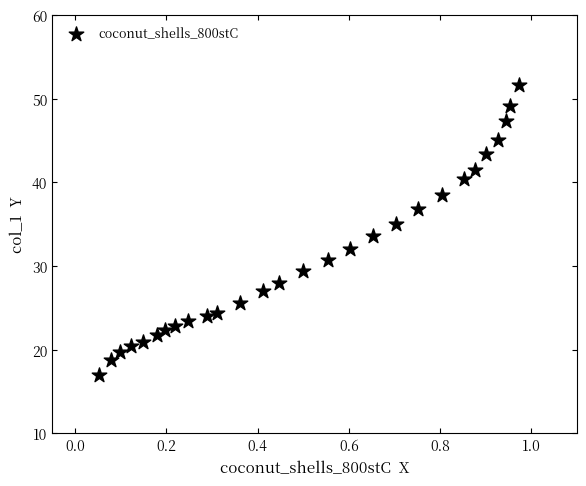

What is the range of Y values (max minus min)?

34.7